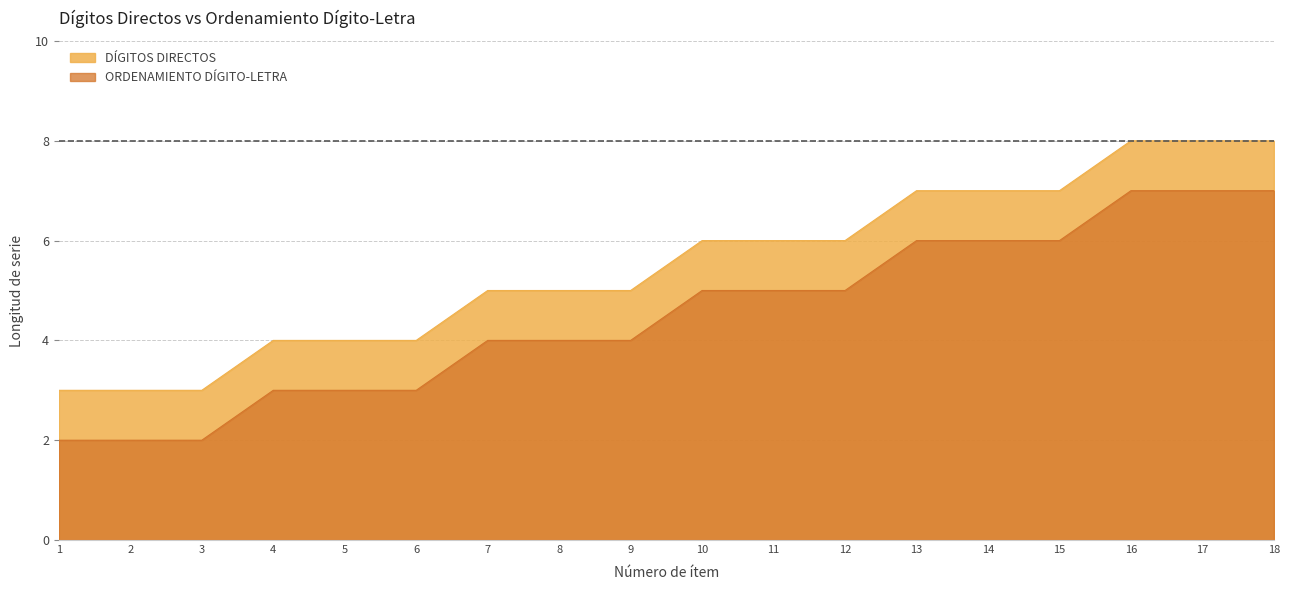

What is the approximate value of DÍGITOS DIRECTOS at 13?

7